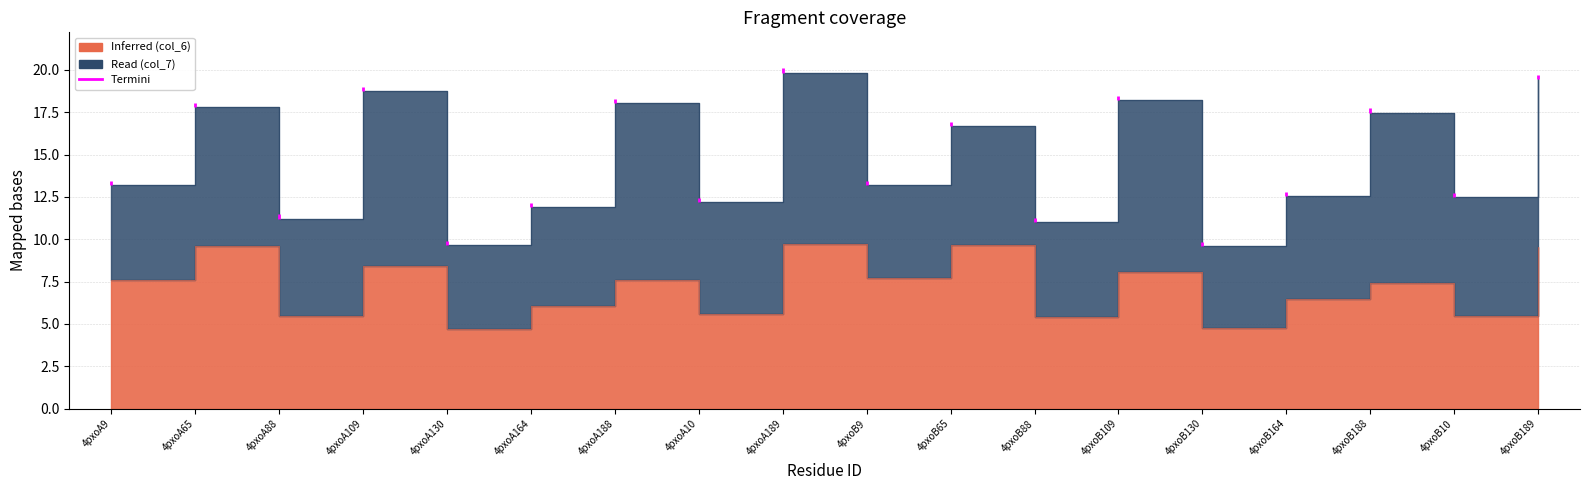

List the labels in order of value, smallest first.

4pxoA130, 4pxoB130, 4pxoB88, 4pxoB10, 4pxoA88, 4pxoA10, 4pxoA164, 4pxoB164, 4pxoB188, 4pxoA9, 4pxoA188, 4pxoB9, 4pxoB109, 4pxoA109, 4pxoB189, 4pxoA65, 4pxoB65, 4pxoA189